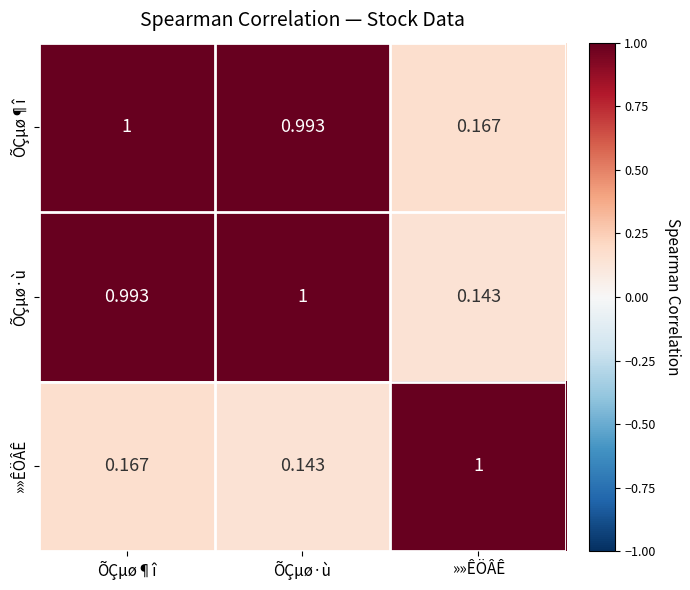

Between ÕÇµø¶î and ÕÇµø·ù, which series saw the biggest shift?

»»ÊÖÂÊ